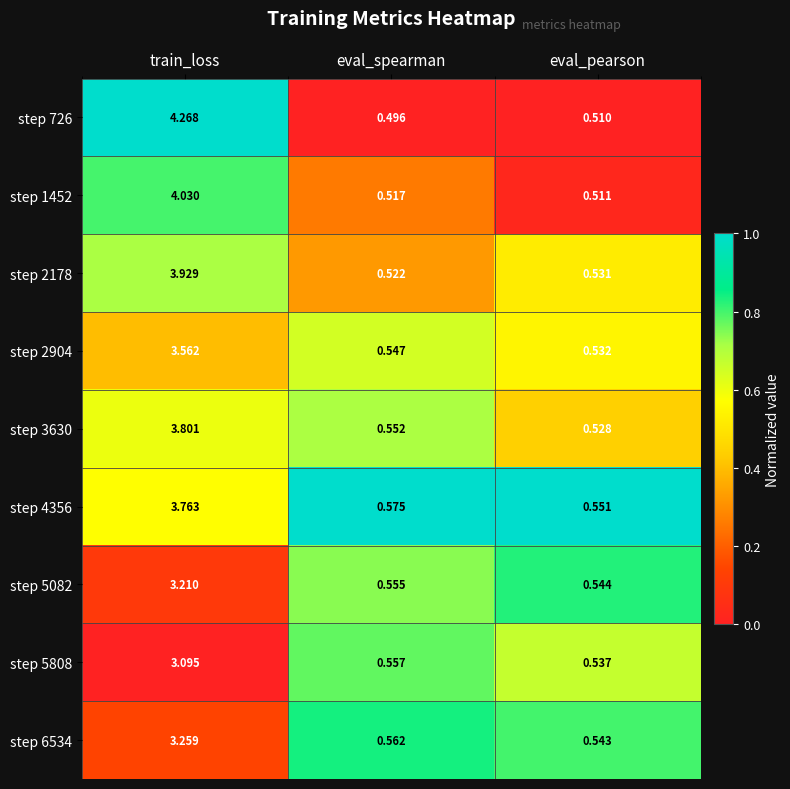

Is the value of step 726 at train_loss greater than the value of step 2904 at train_loss?

Yes